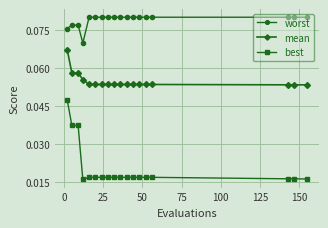

What is the sum of all worst values?

1.4